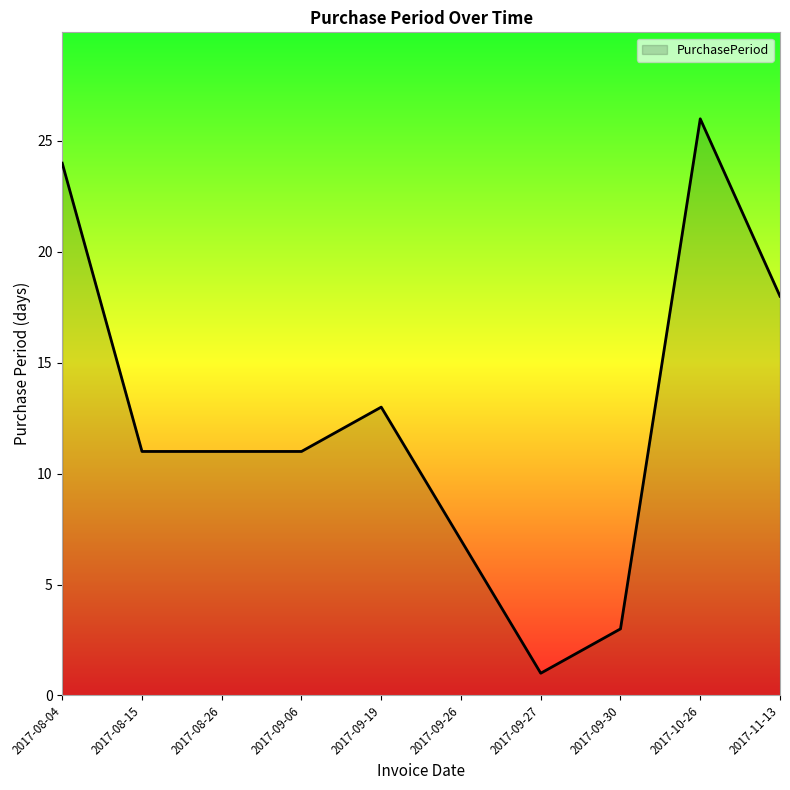

Which category has the lowest value across all series?

2017-09-27